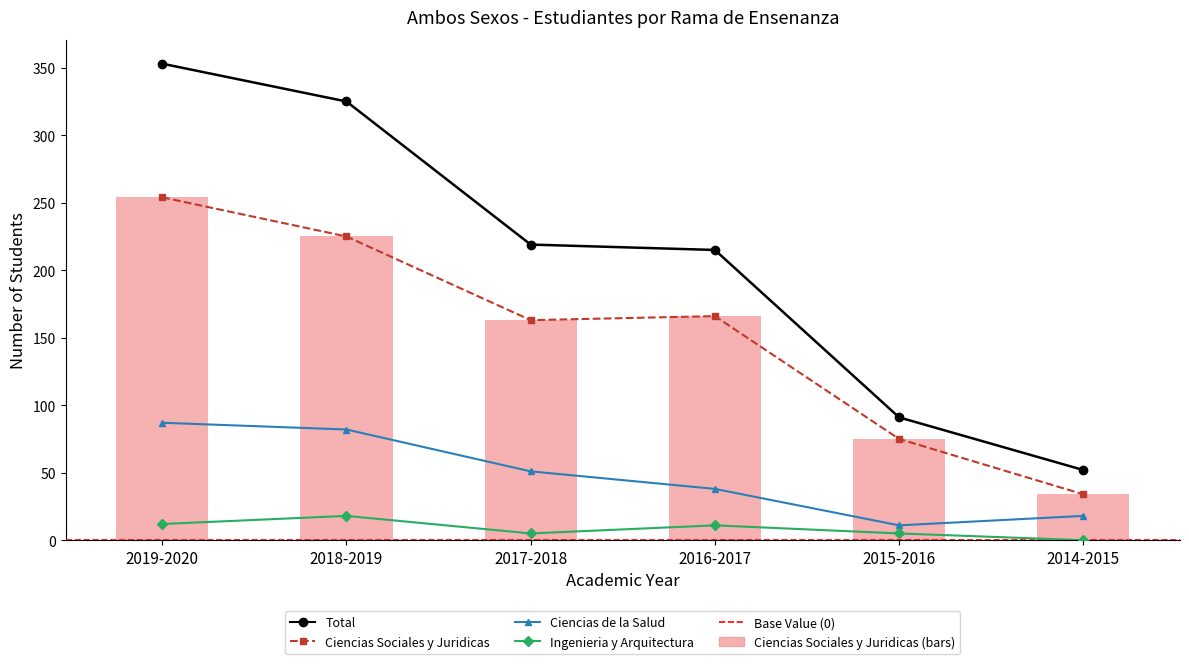

What is the difference between the highest and lowest values at 2014-2015?

52